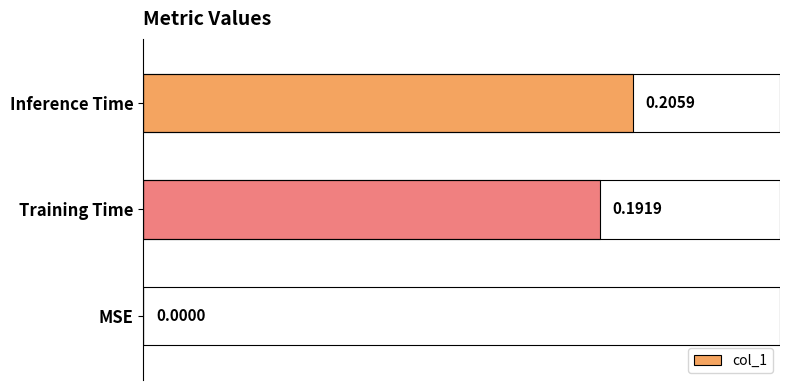

How many positive values are there?

2